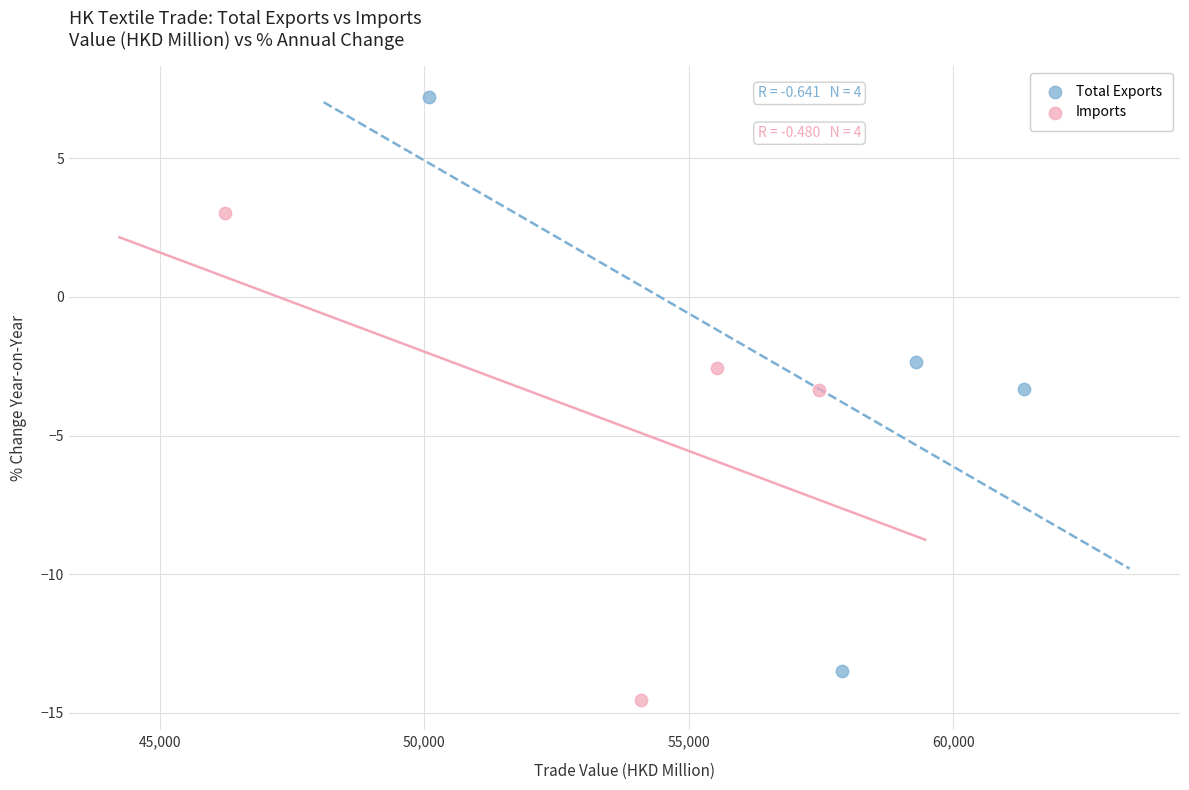

Which series contains the highest Y value?

Total Exports